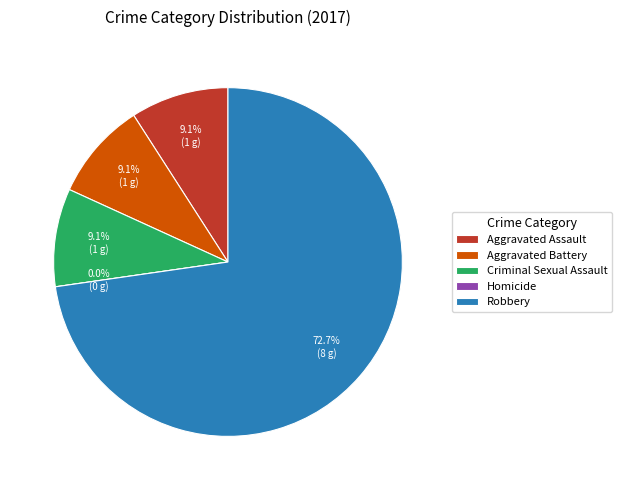

Rank the categories by value from lowest to highest.

Homicide, Aggravated Assault, Aggravated Battery, Criminal Sexual Assault, Robbery